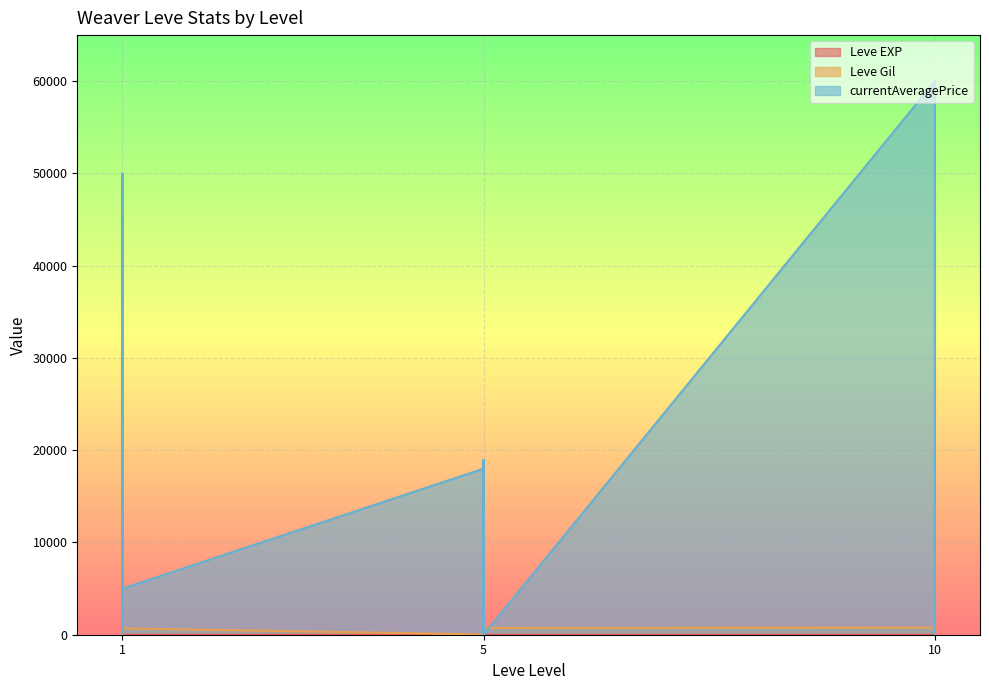

True or false: Leve EXP and Leve Gil cross at least once.

False